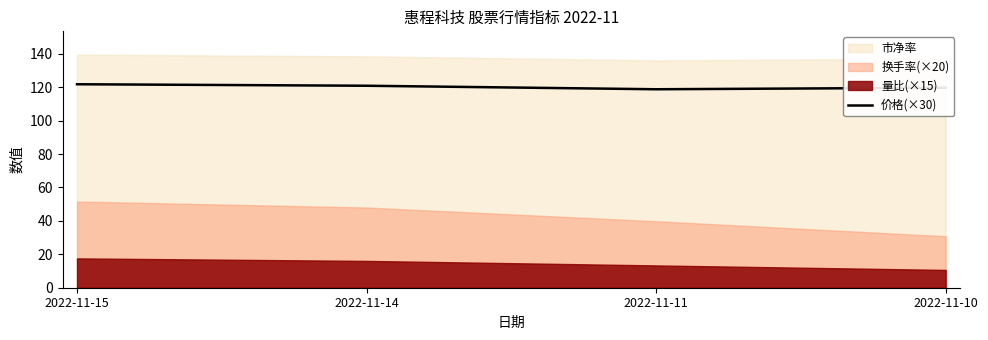

The value of 价格(×30) at 2022-11-15 is 52.0. True or false?

False